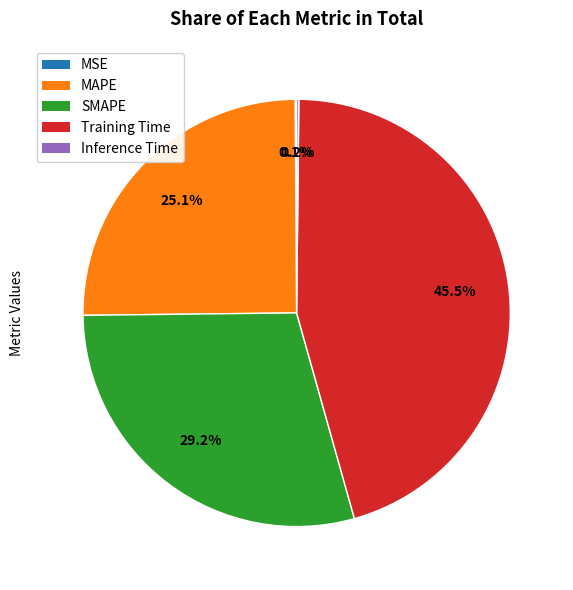

Does any single category account for the majority?

No